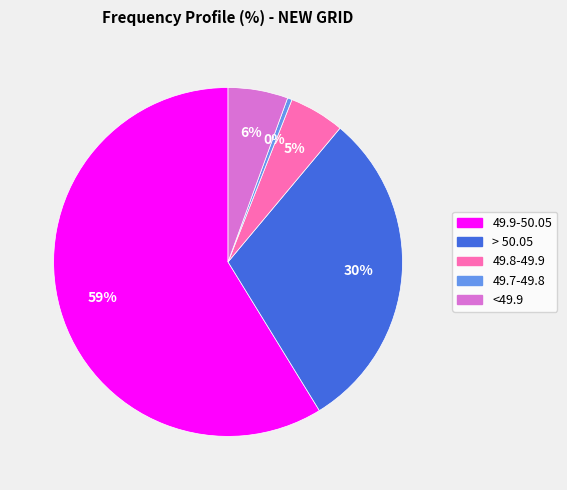

To the nearest percent, what is the average slice percentage?

20%